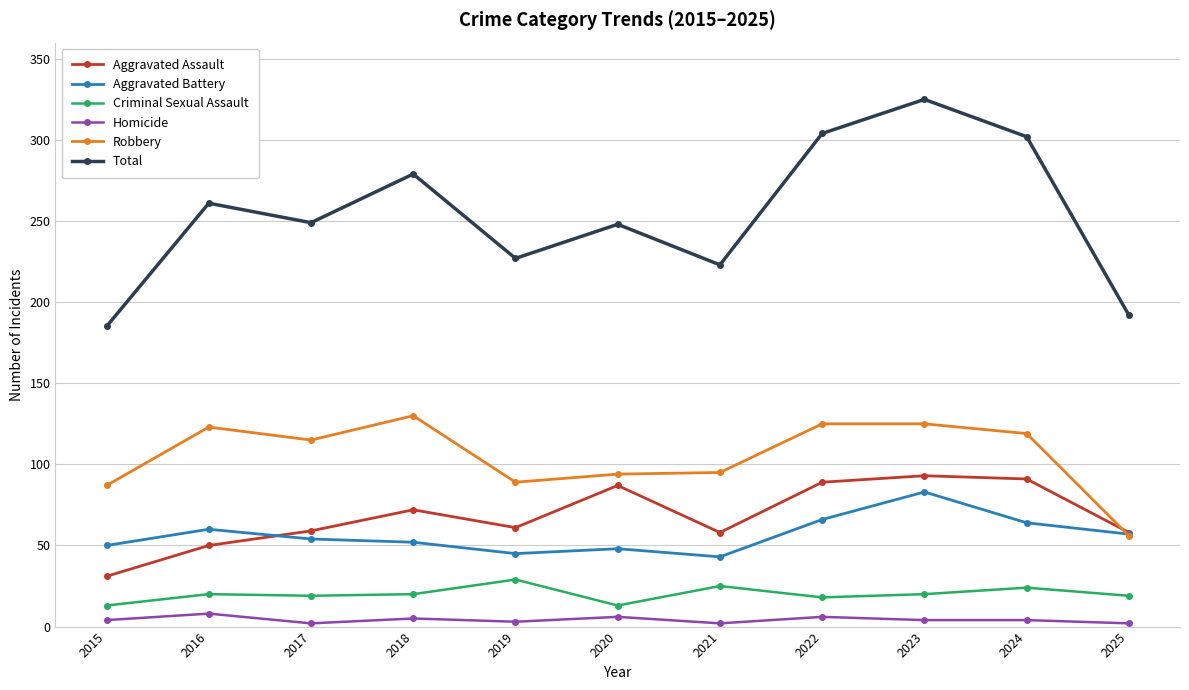

What is the greatest value displayed?

325